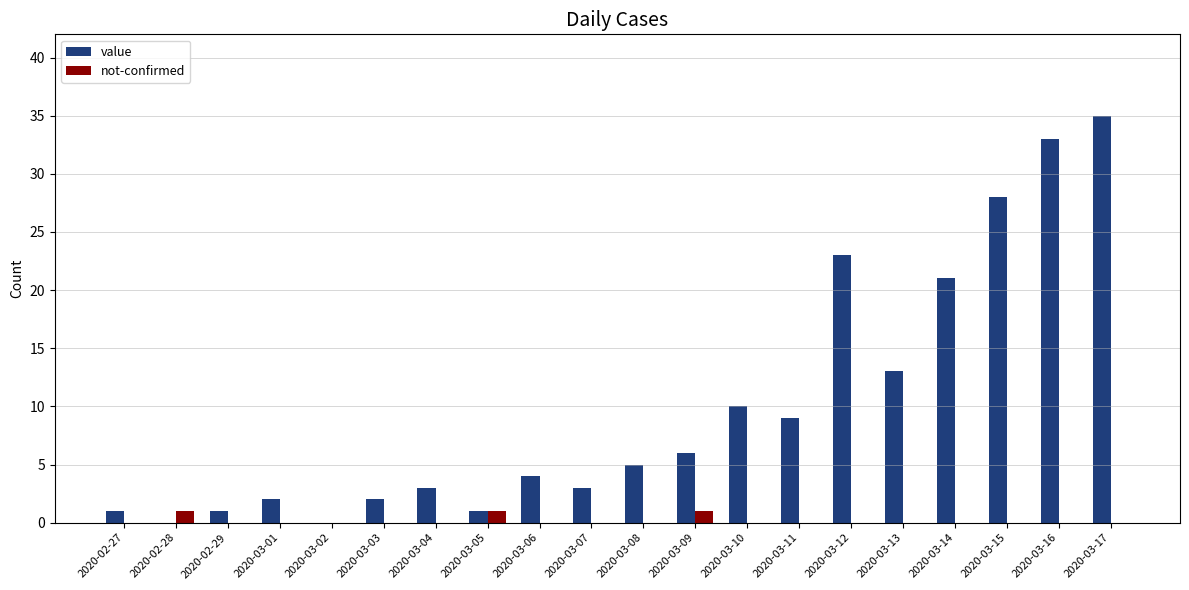

Which label corresponds to the largest value in the chart?

2020-03-17